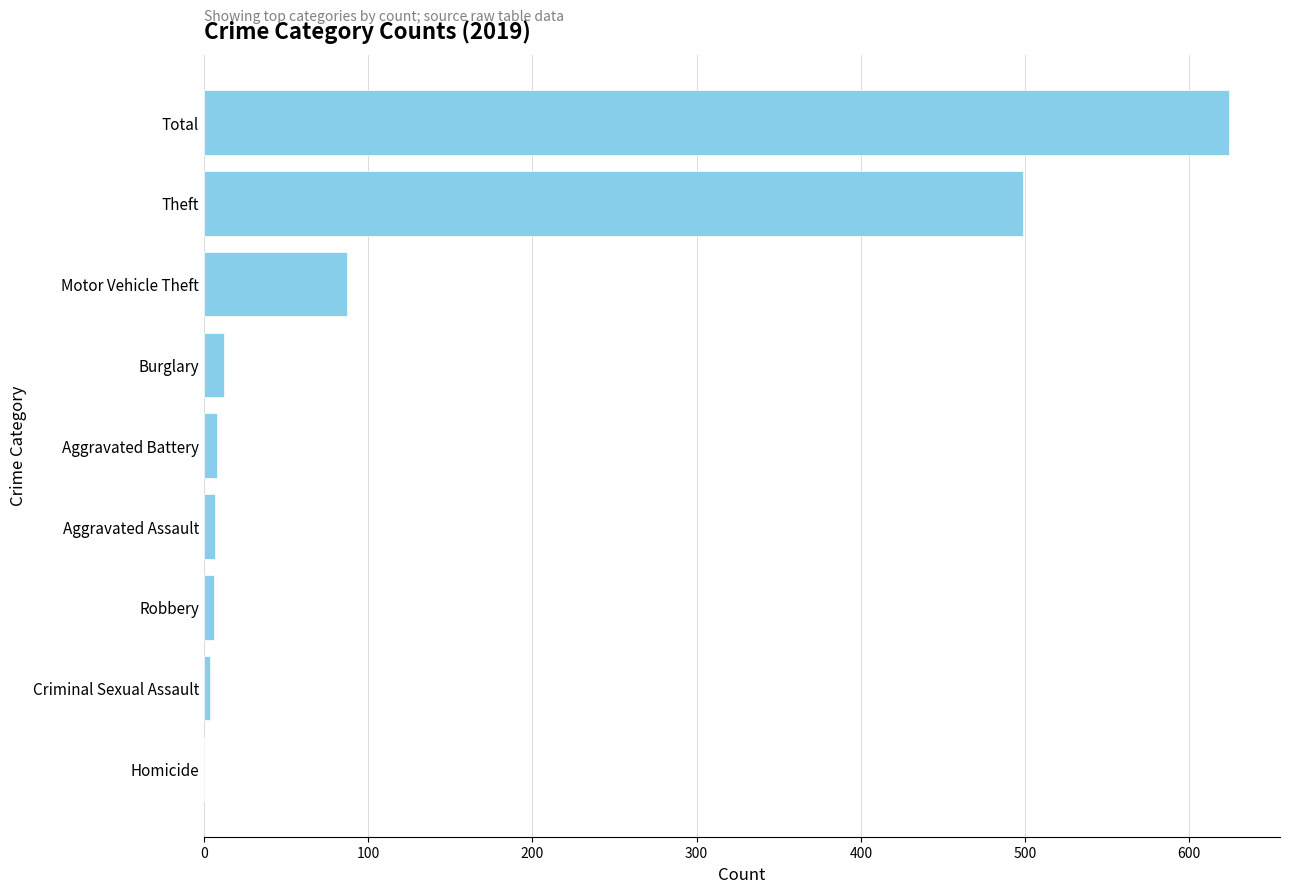

At which category does the chart reach its peak across all series?

Total